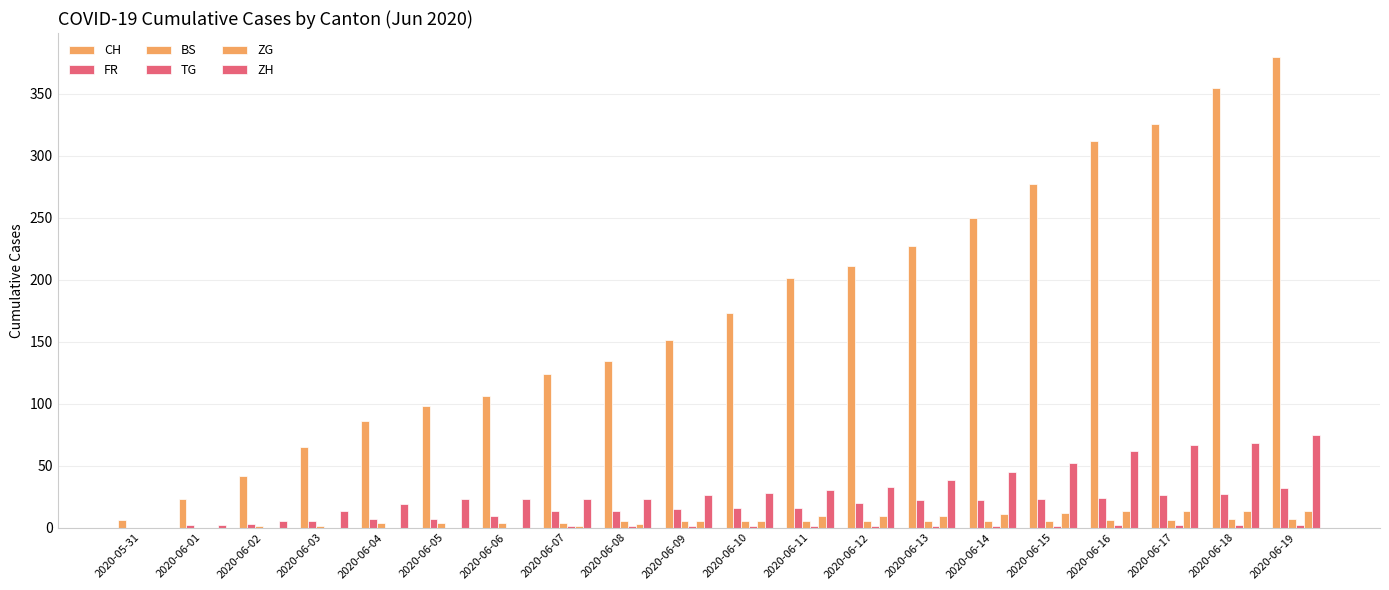

Where is FR nearest to the value 16?

2020-06-10